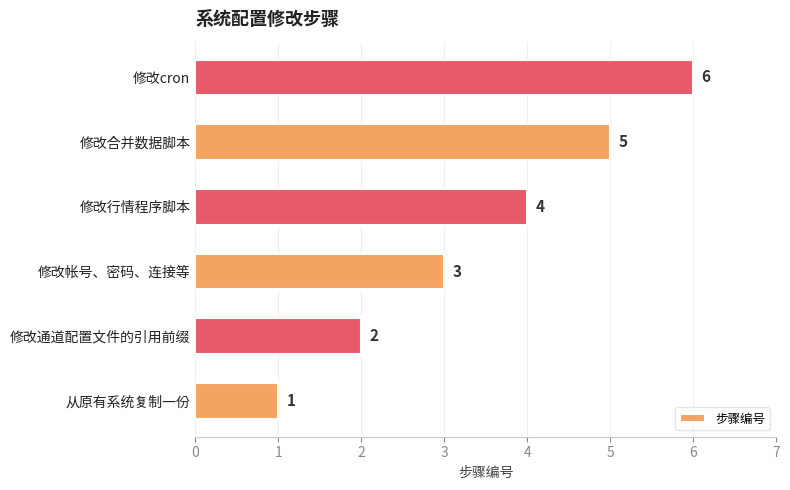

How many values are between 2 and 5?

4